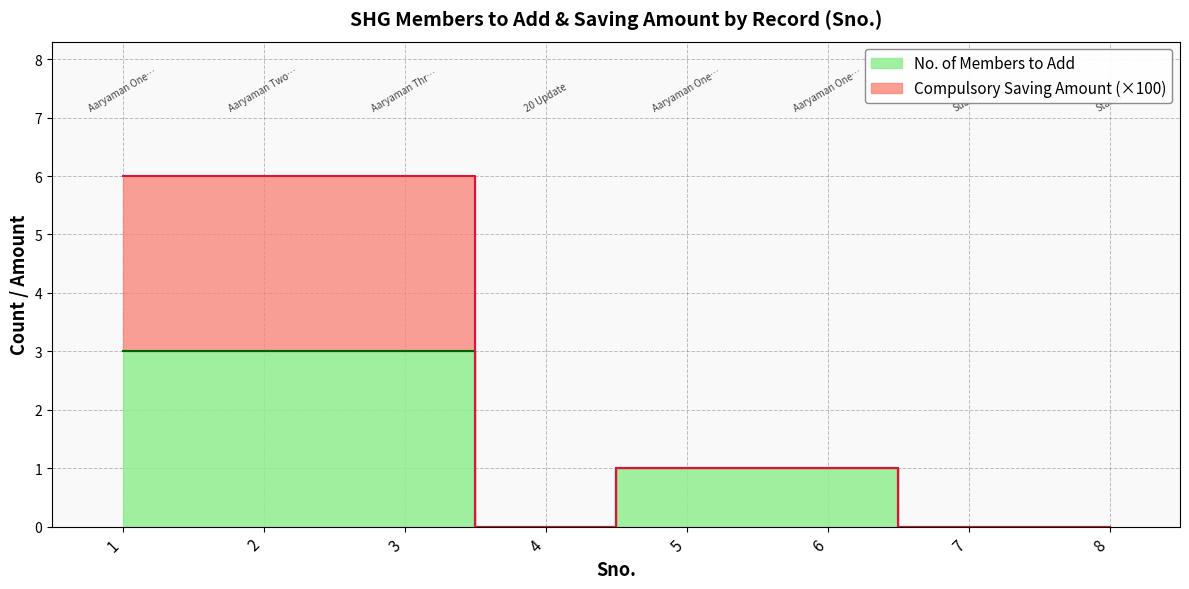

At which category is the sum across all series the highest?

1